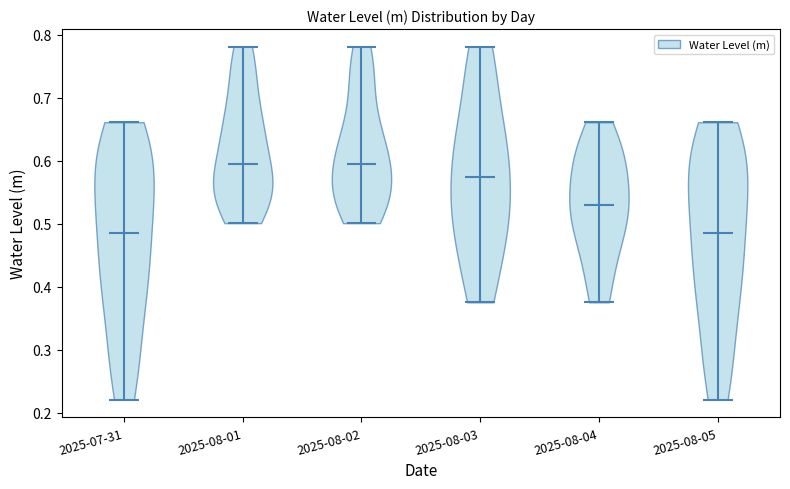

Reading left to right, read every violin against the y-axis: where its median line is, and the lowest and highest points it reaches. The values are not printed on the chart, so give them approximately, as read against the axis.

2025-07-31: median line 0.49, lowest point 0.22, highest point 0.66
2025-08-01: median line 0.59, lowest point 0.50, highest point 0.78
2025-08-02: median line 0.59, lowest point 0.50, highest point 0.78
2025-08-03: median line 0.57, lowest point 0.38, highest point 0.78
2025-08-04: median line 0.53, lowest point 0.38, highest point 0.66
2025-08-05: median line 0.49, lowest point 0.22, highest point 0.66